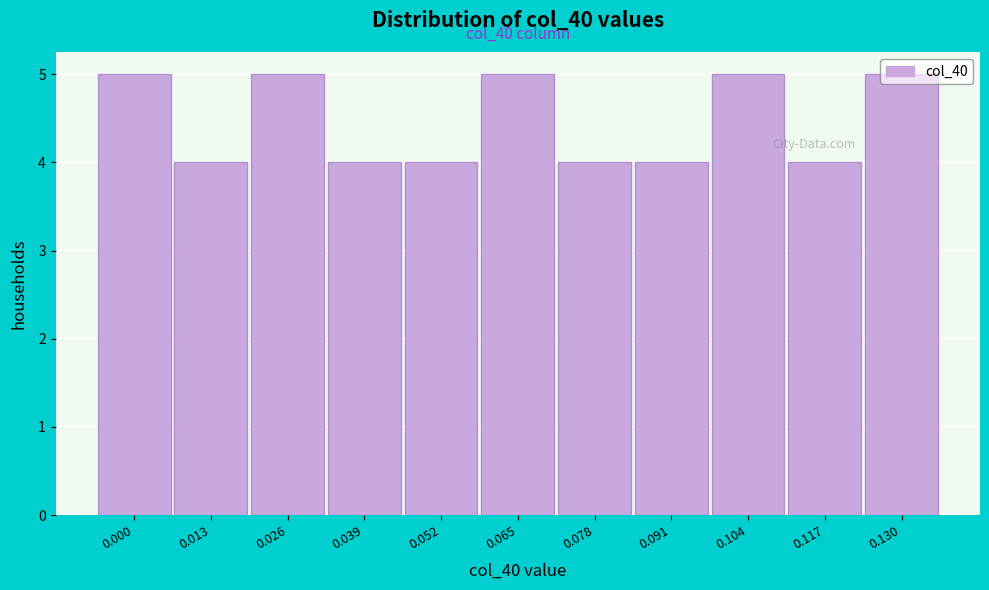

What is the sum of the values at 0.091 and 0.026?

9